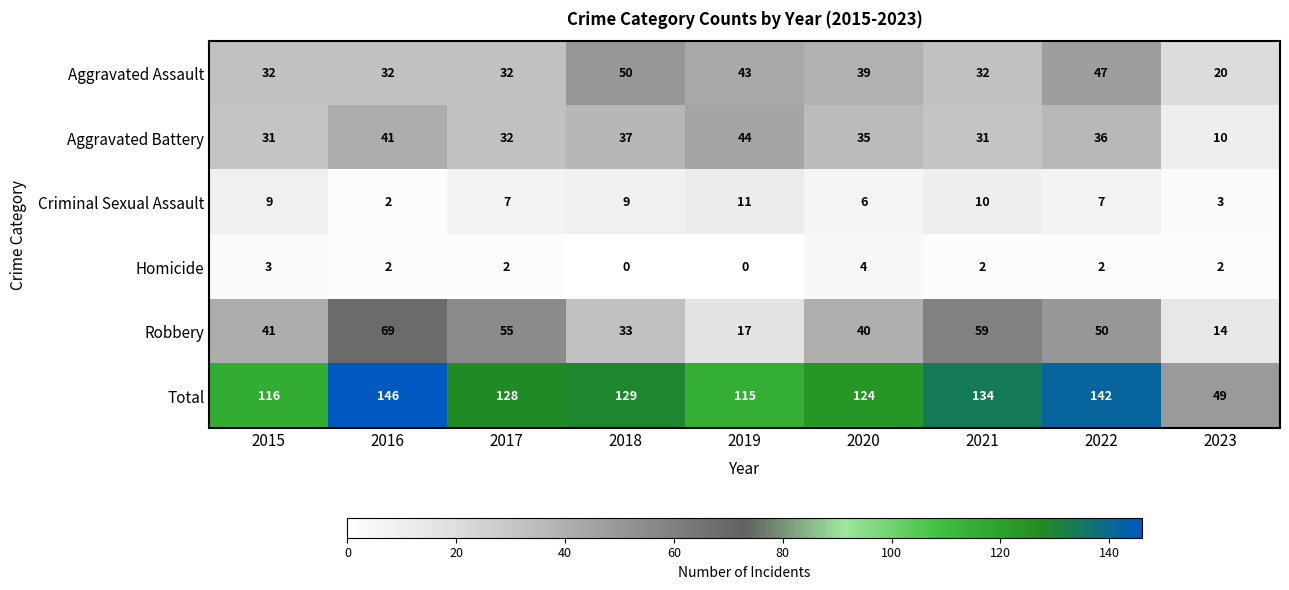

Which category has the highest value in the Homicide series?

2020